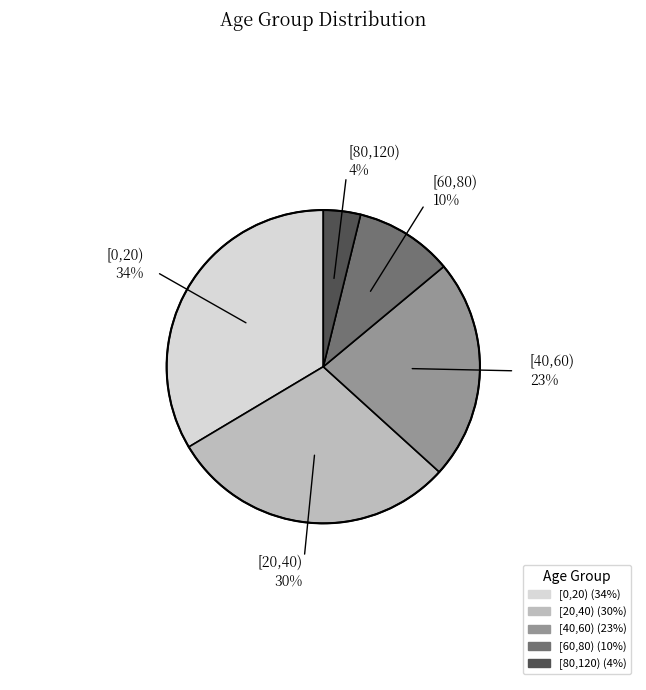

Is [60,80) the majority of the pie?

No